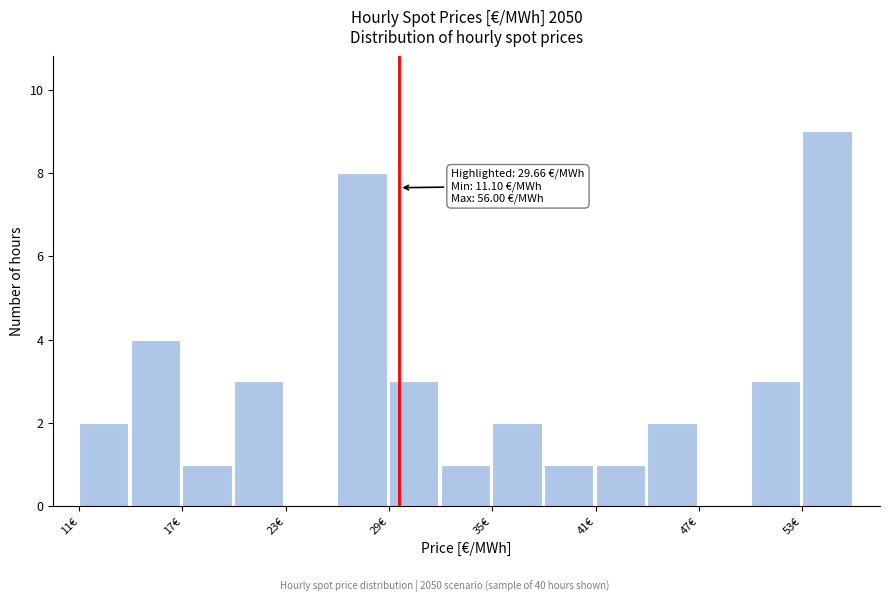

Around what value on the x-axis is the tallest bar? Give the approximate position of its centre, as read against the axis.

54